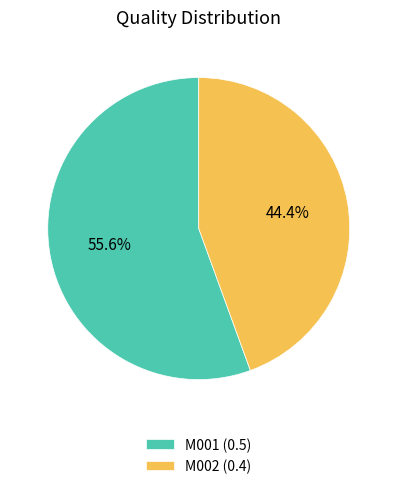

What is the largest slice in the pie chart?

M001